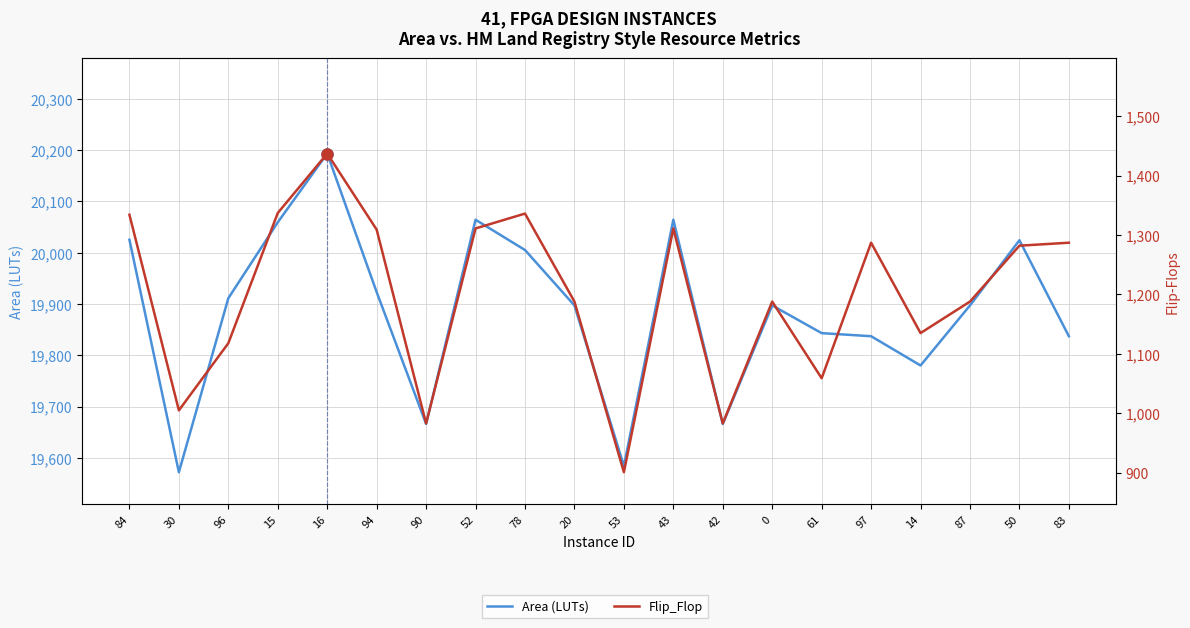

True or false: Flip_Flop has a value of 1864 at 20.

False